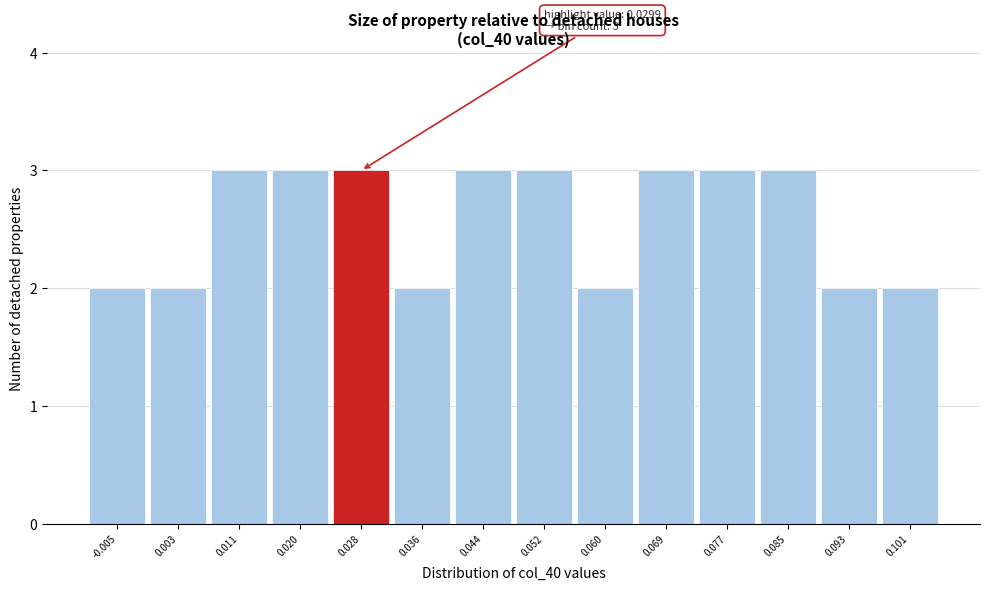

Reading right to left, list all the values displayed in this chart.

2	2	3	3	3	2	3	3	2	3	3	3	2	2